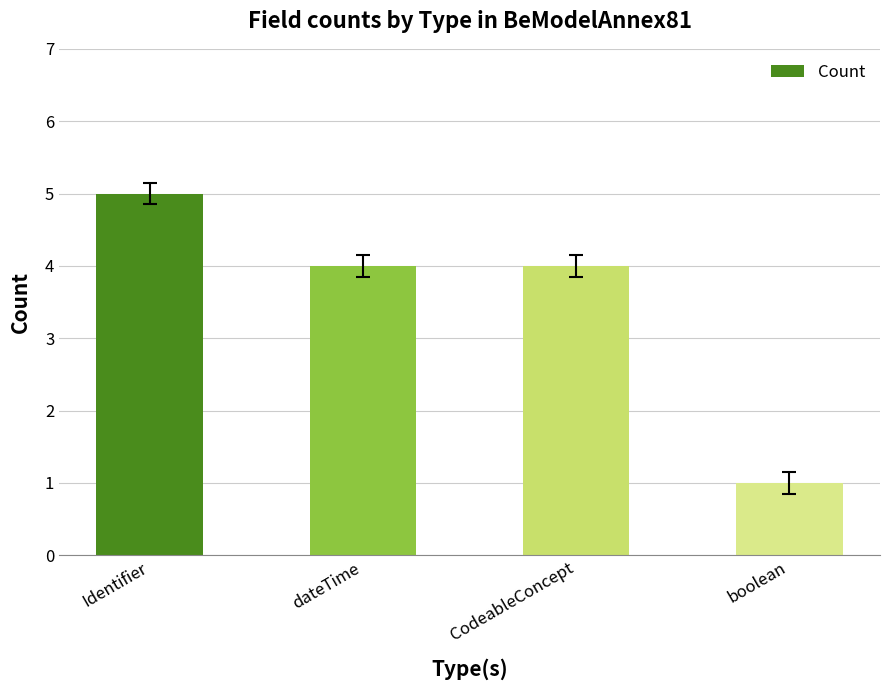

The chart shows a value of 2 at boolean. True or false?

False